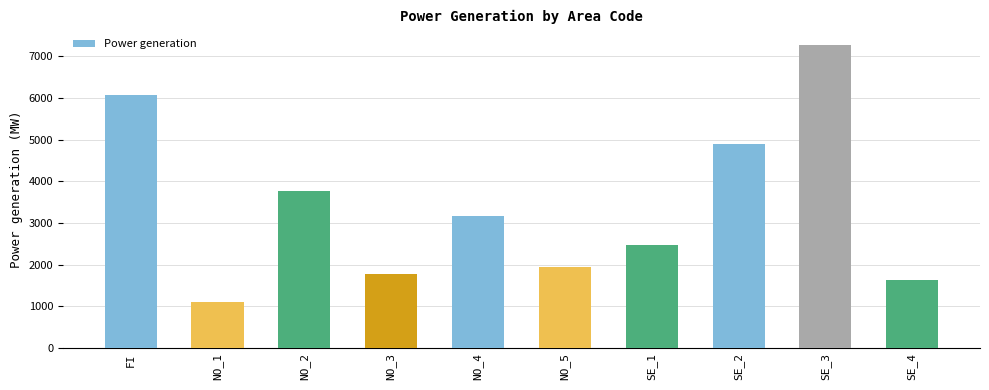

Reading right to left, list all the values displayed in this chart.

SE_4=1638	SE_3=7280	SE_2=4905	SE_1=2468	NO_5=1939	NO_4=3175	NO_3=1781	NO_2=3768	NO_1=1104	FI=6066